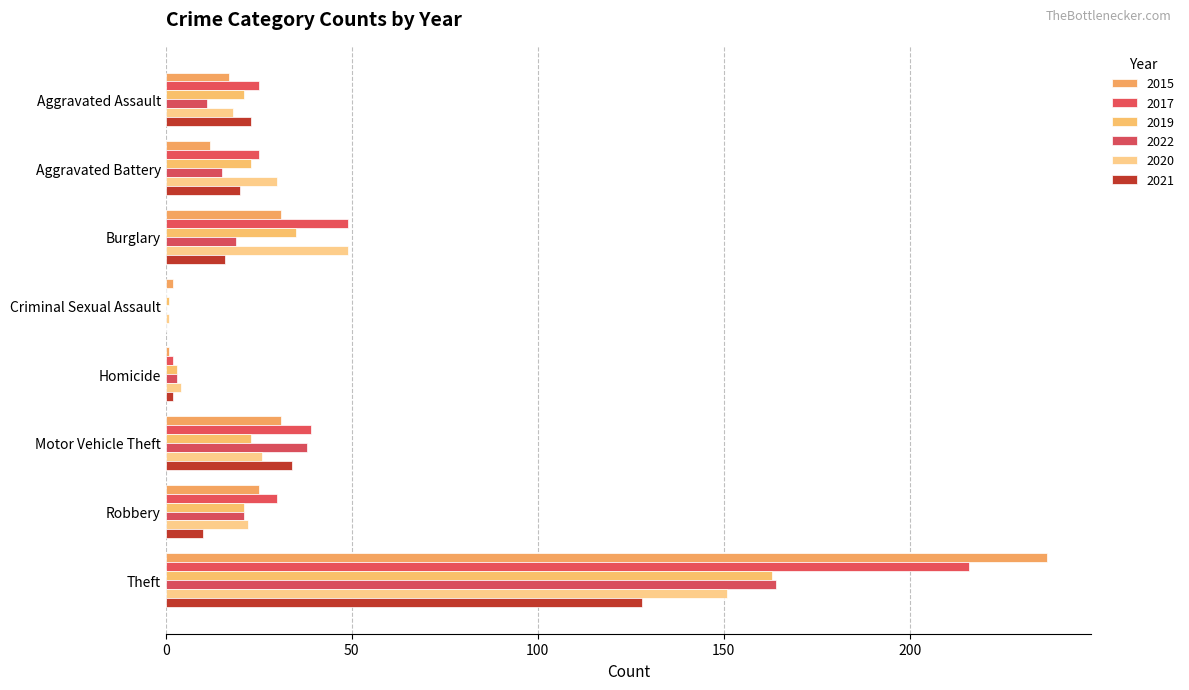

What is the total value across all series at Criminal Sexual Assault?

4